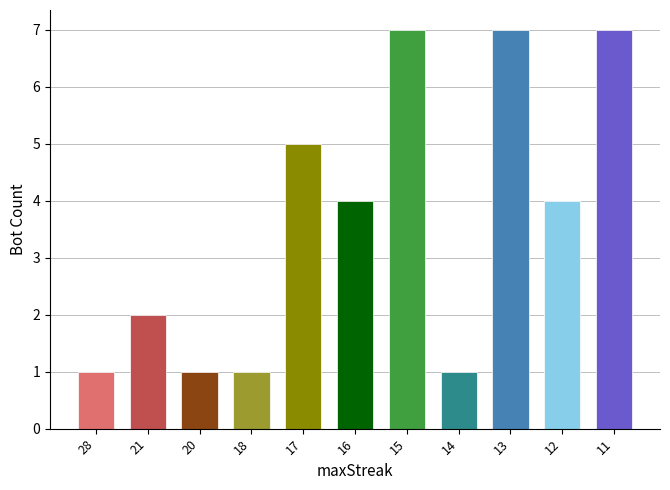

How many series are shown in this chart?

1